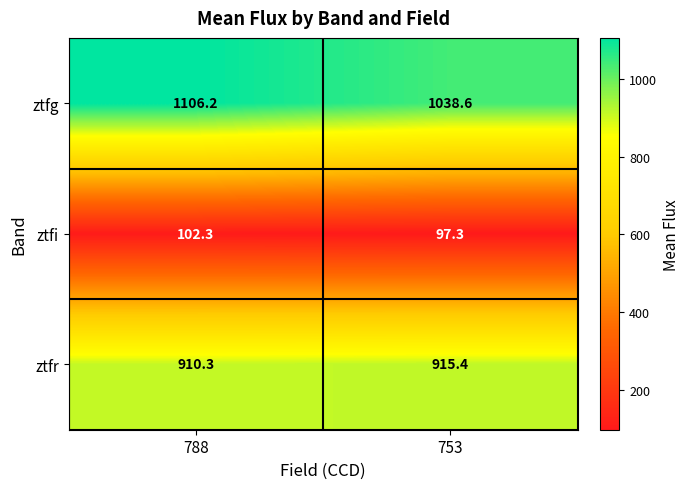

Is it true that ztfr equals 910.3 at 788?

True